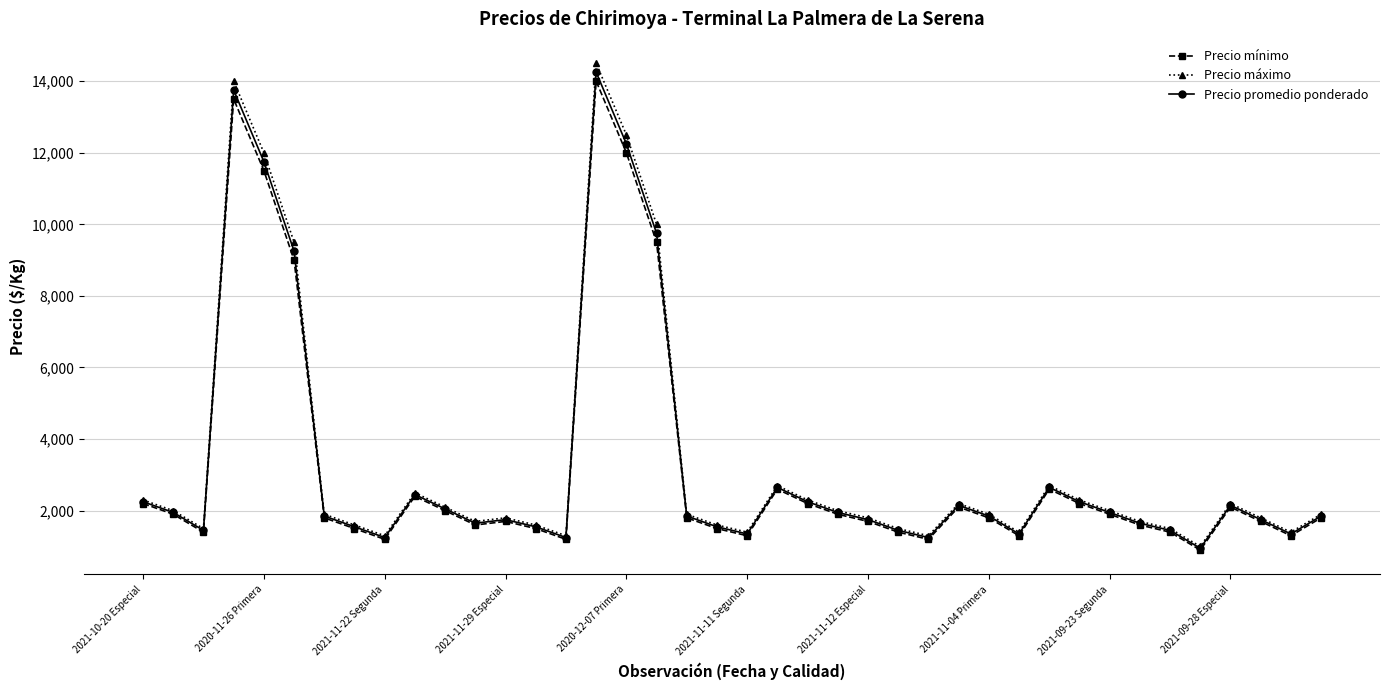

Which series has the widest spread of values?

Precio máximo